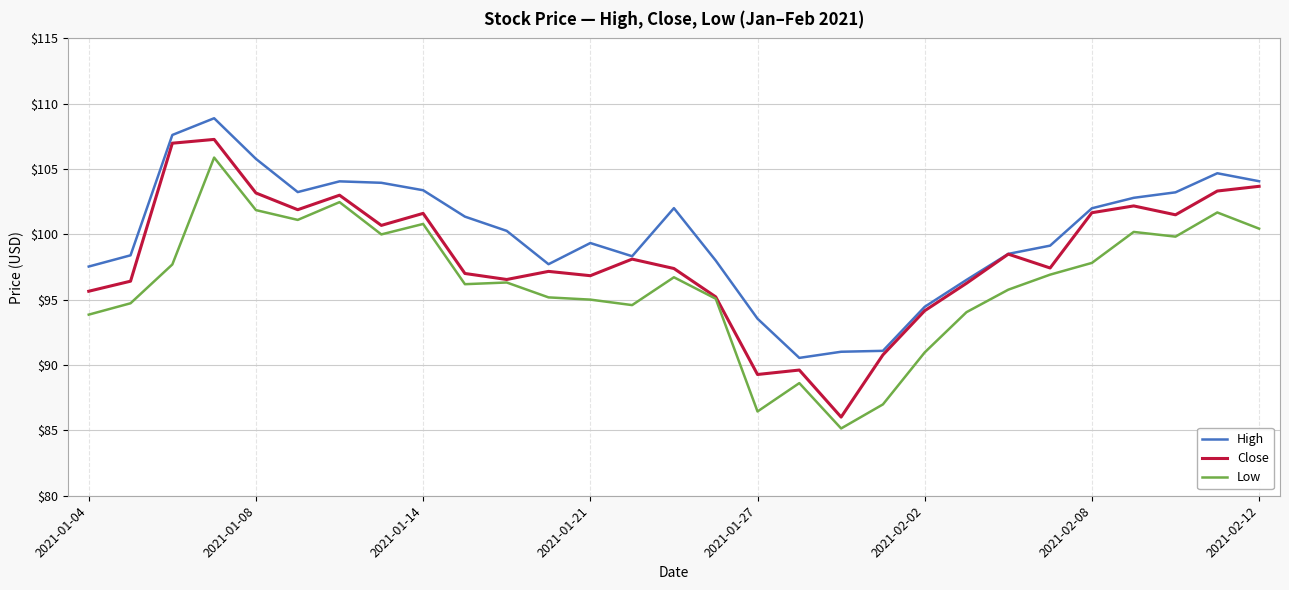

Does the chart display data point markers on the line(s)?

No